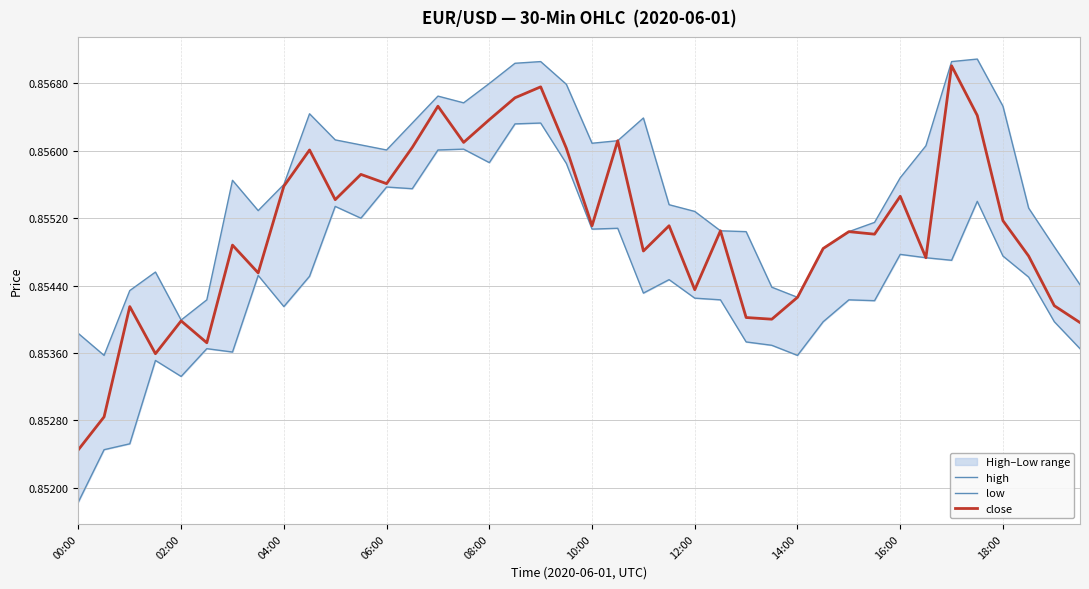

Where is close nearest to the value 0?

00:00